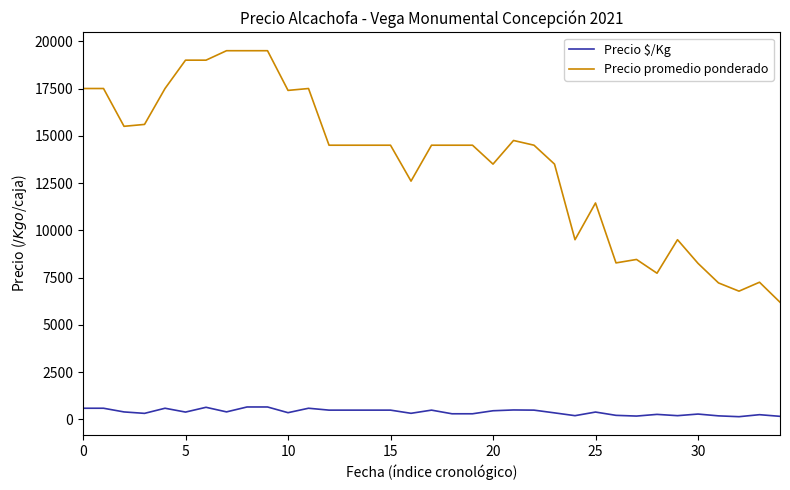

What is the highest value of the Precio promedio ponderado series?

19500